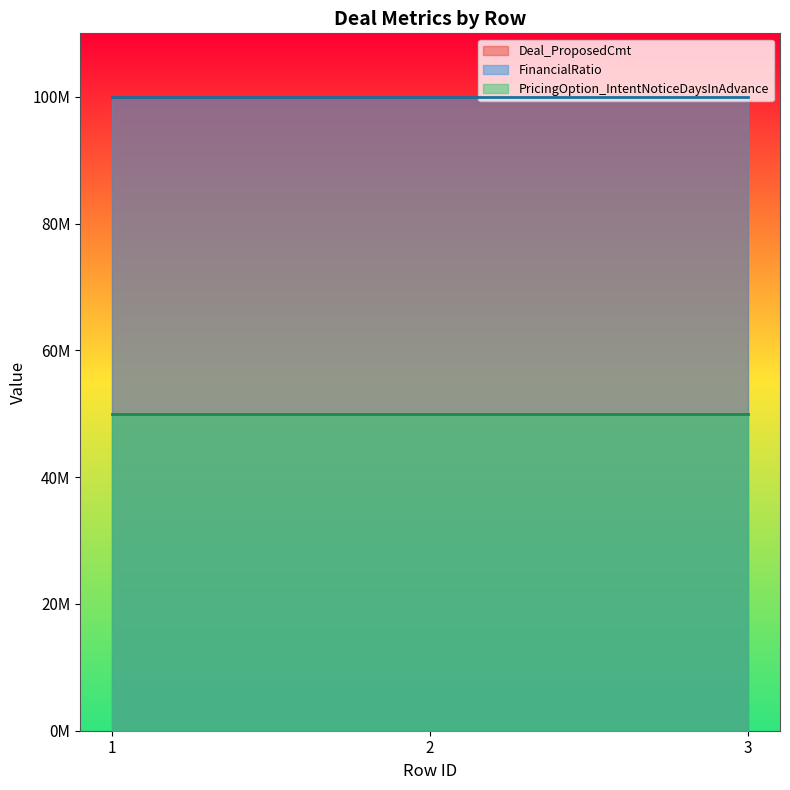

List the labels in order of PricingOption_IntentNoticeDaysInAdvance value, smallest first.

1, 2, 3